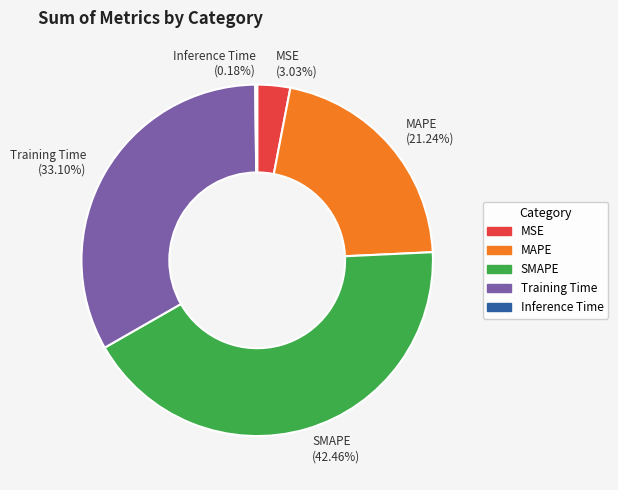

To the nearest percent, what percentage of the pie is SMAPE?

42%